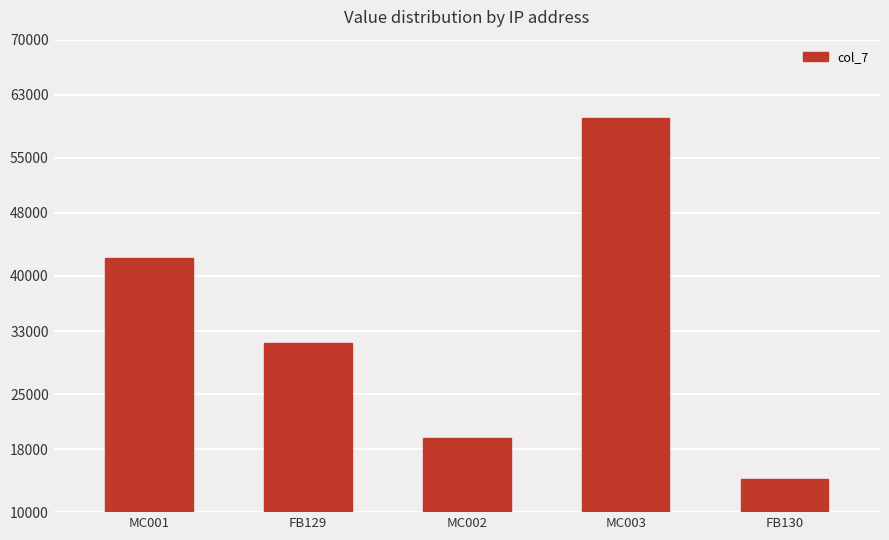

The value at MC002 is 19380. True or false?

True